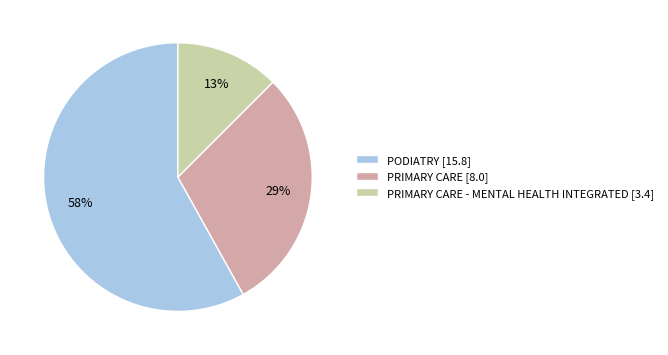

How many segments does this pie chart have?

3